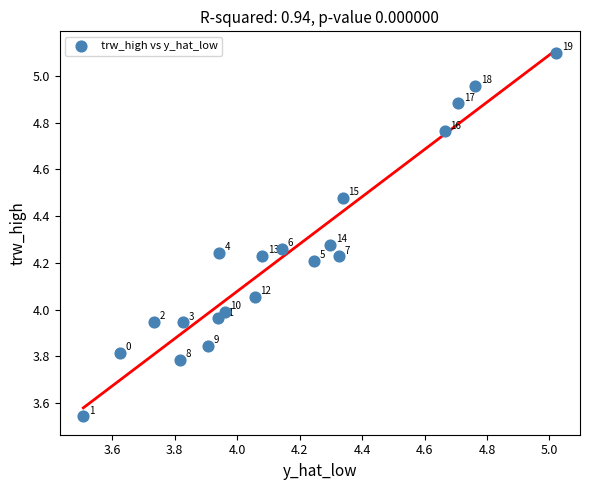

What is the range of Y values (max minus min)?

1.6